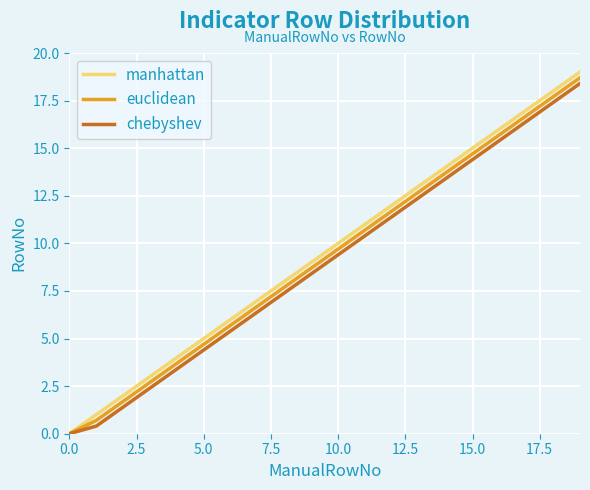

What is the greatest value displayed?

19.0